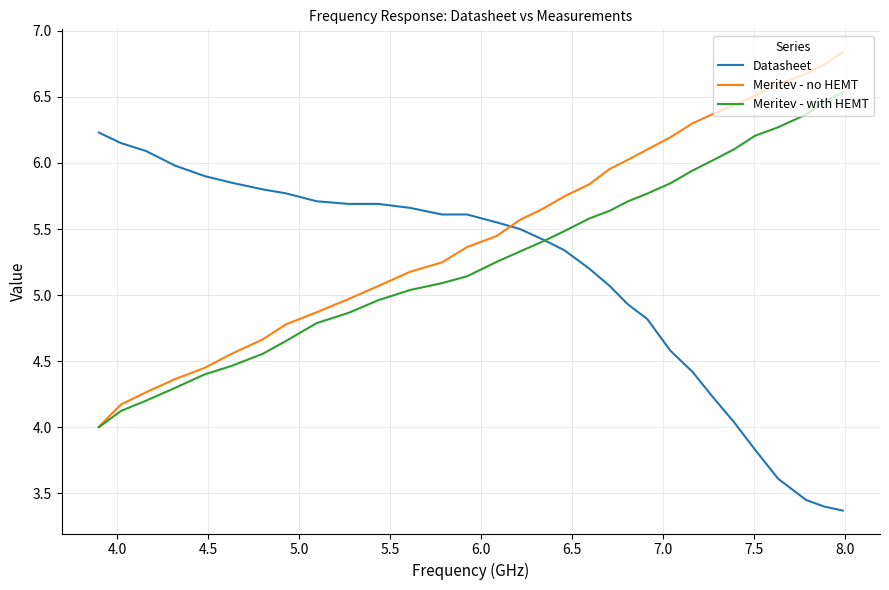

How many distinct data groups are displayed?

3